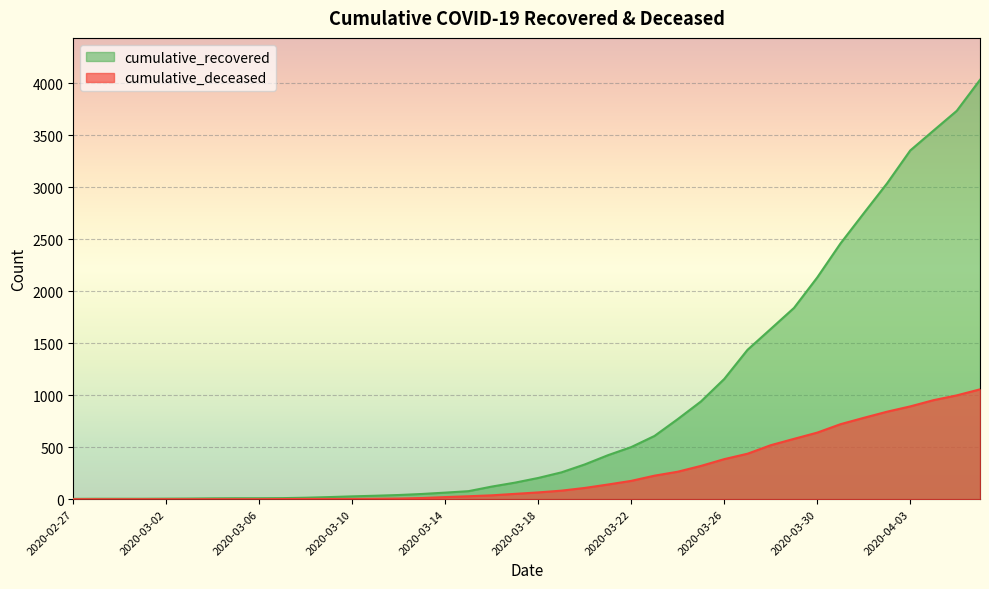

The value of cumulative_recovered at 2020-04-06 is 4032. True or false?

True